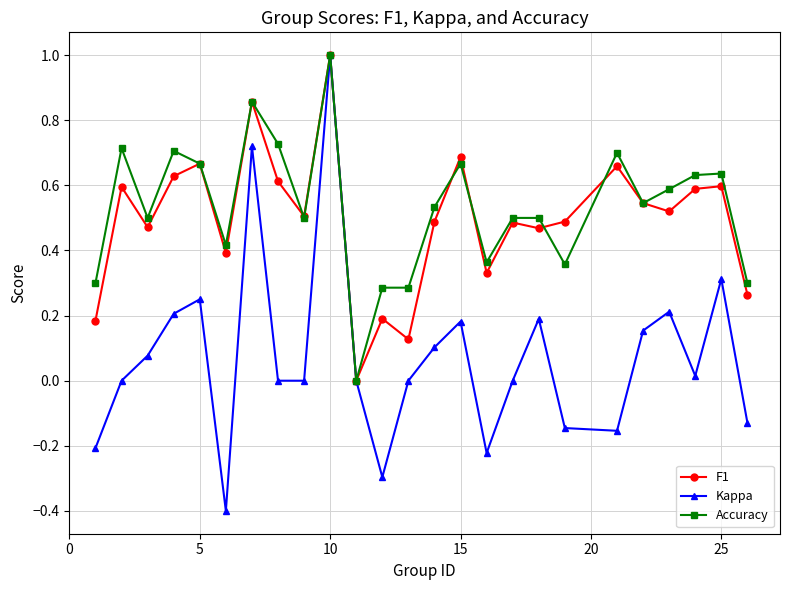

What is the smallest value displayed?

-0.4